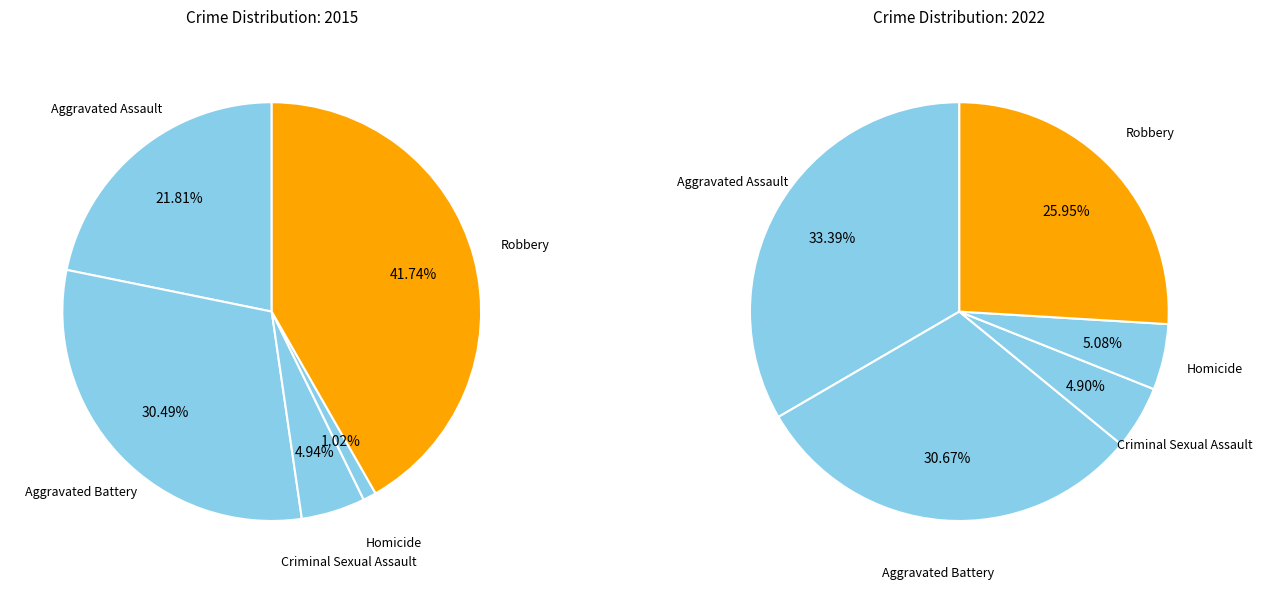

Is Robbery the majority of the pie?

No